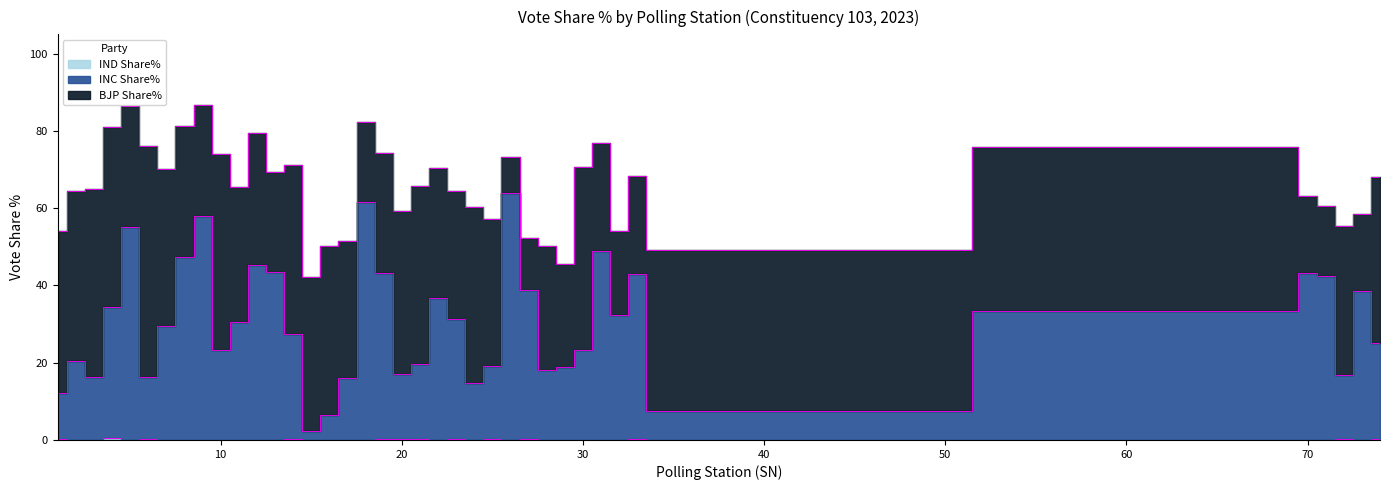

True or false: IND Share% and INC Share% intersect in this chart.

False